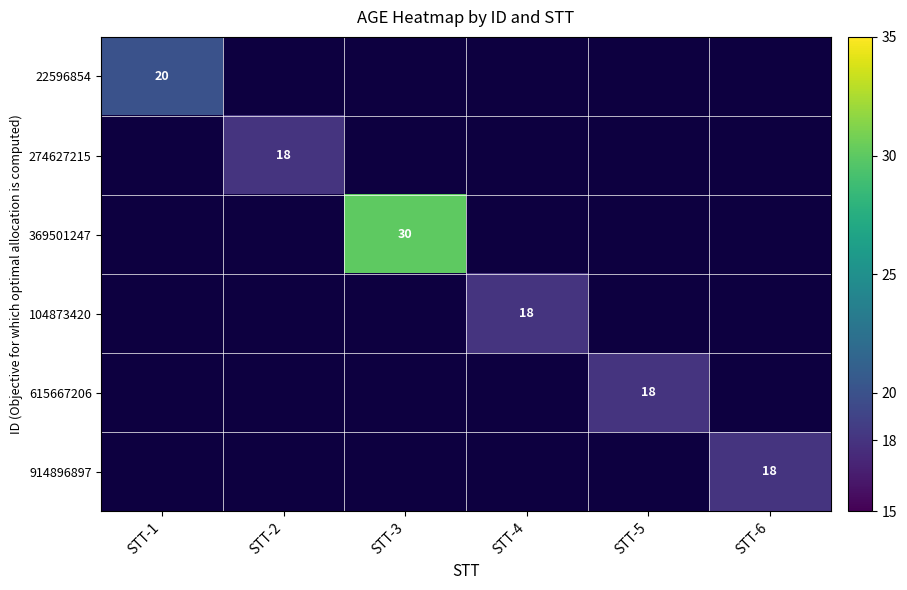

What is the smallest value displayed?

18.0